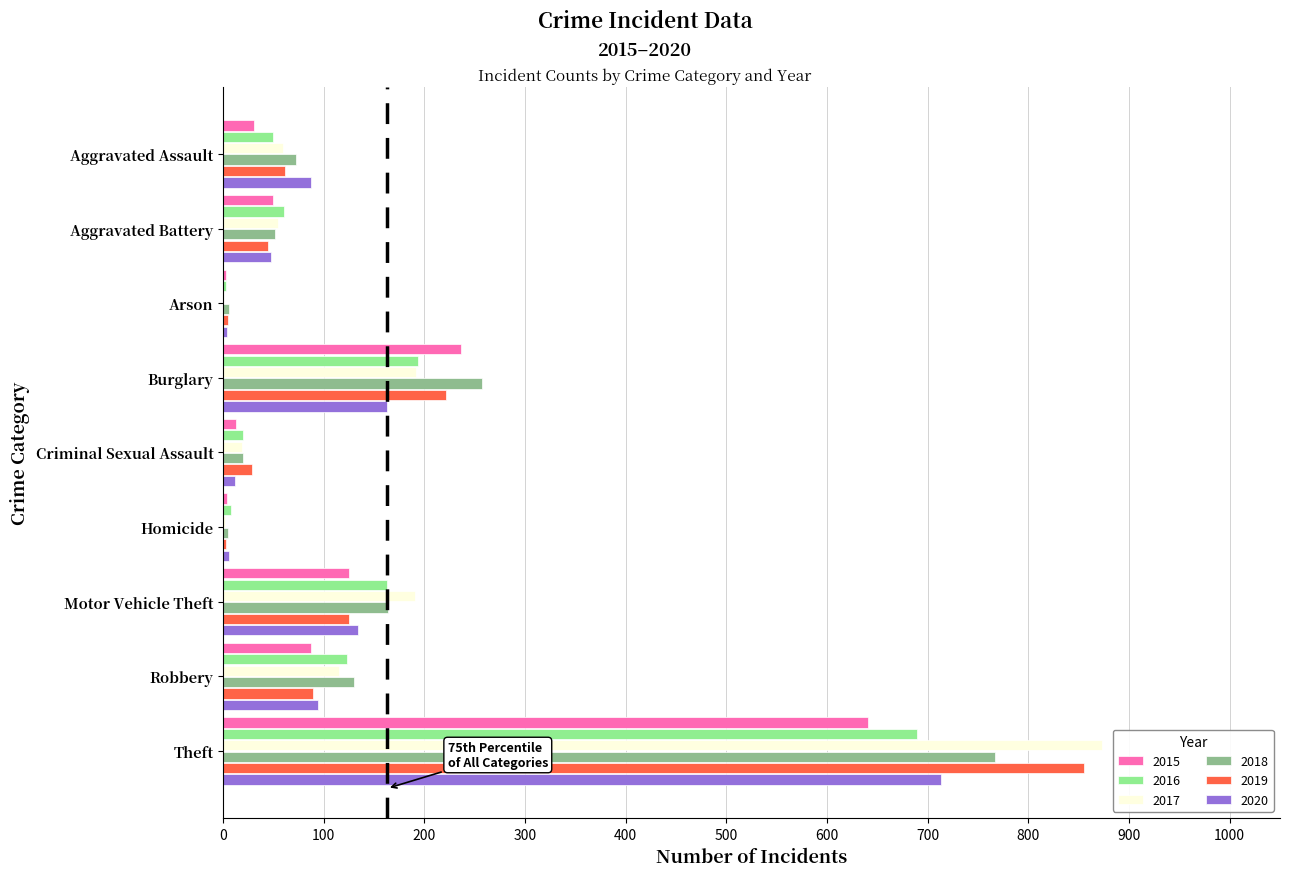

Count the number of categories in the chart.

9